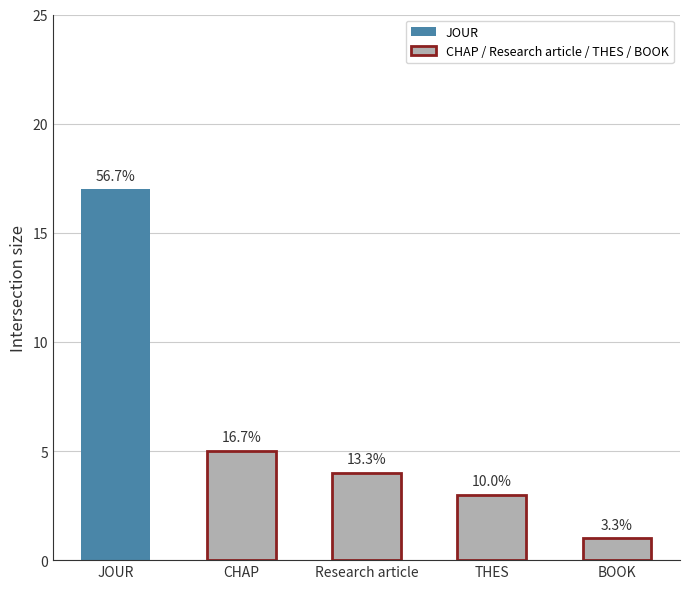

The value at THES is 5. True or false?

False